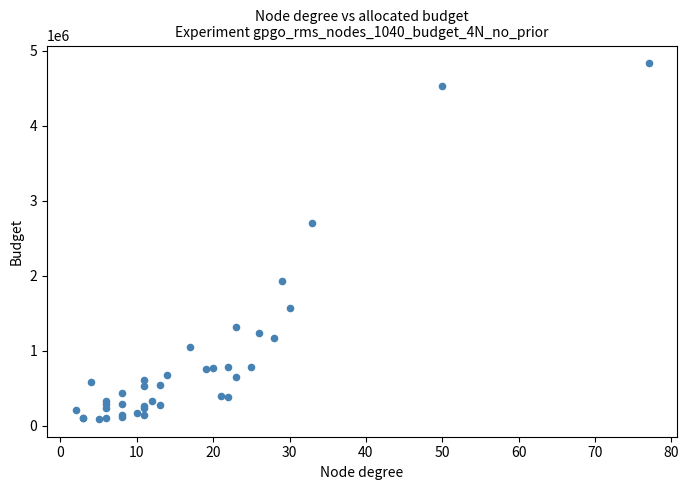

What Y value in the scatter plot is closest to 2461000?

2702000